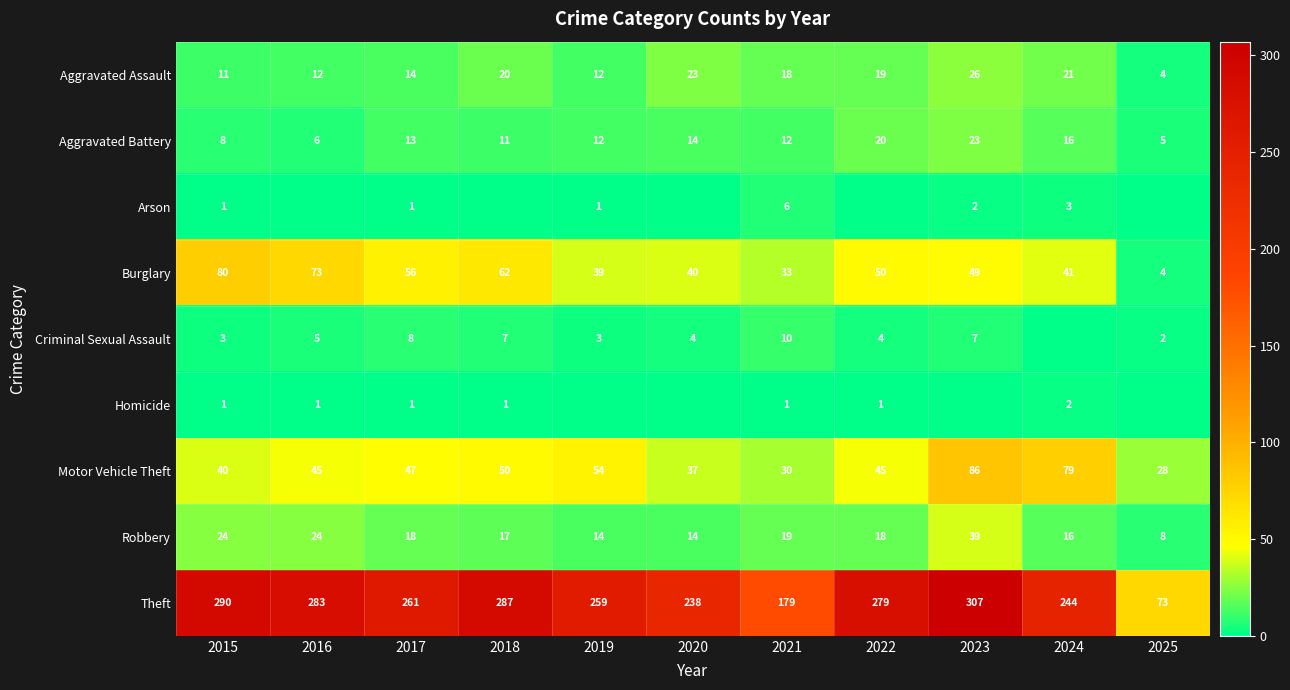

At how many categories does at least one series exceed 189?

9